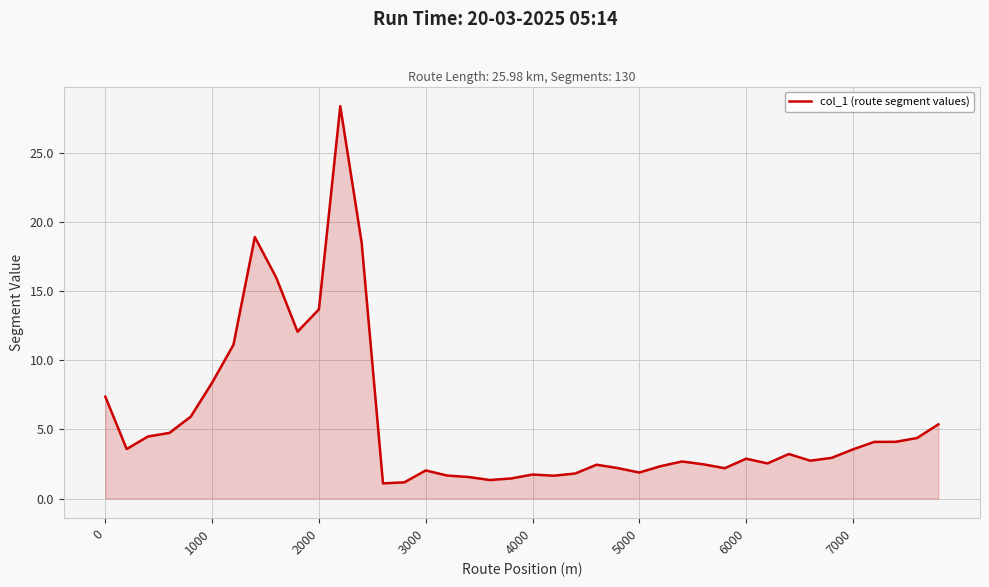

What is the minimum value shown in the chart?

1.1